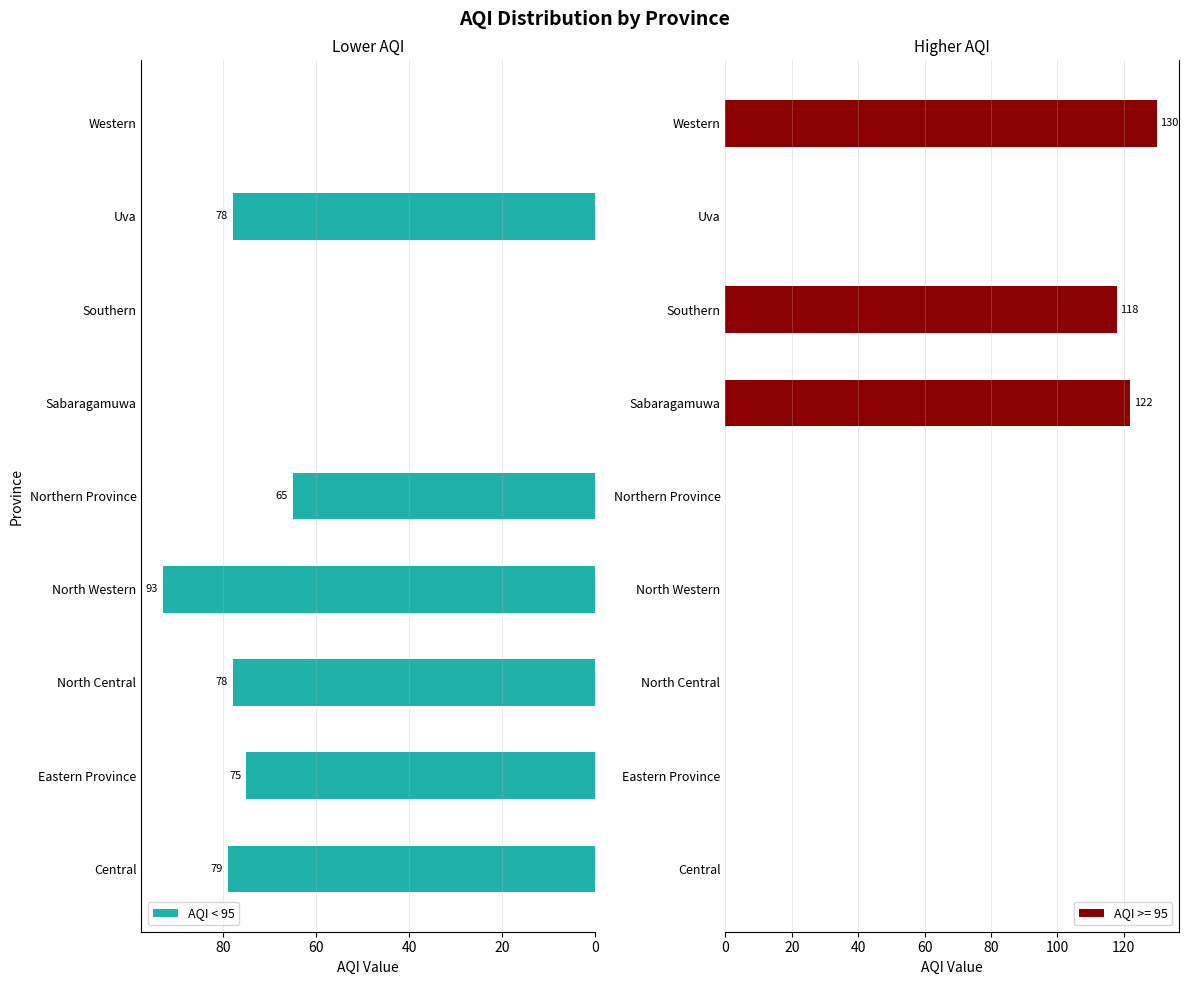

What is the sum of the AQI < 95 values at Western and Eastern Province?

75